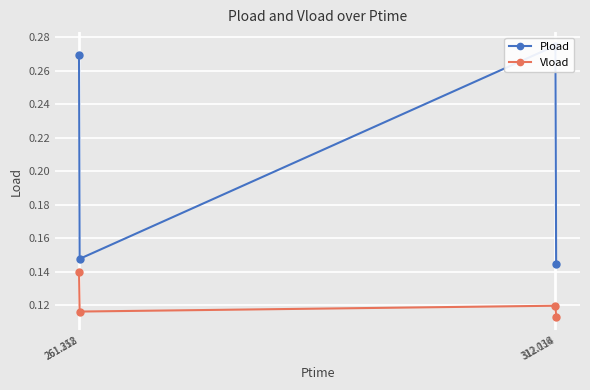

Reading left to right, transcribe all the data shown in this chart.

Pload: 0.3	0.1	0.3	0.1
Vload: 0.1	0.1	0.1	0.1